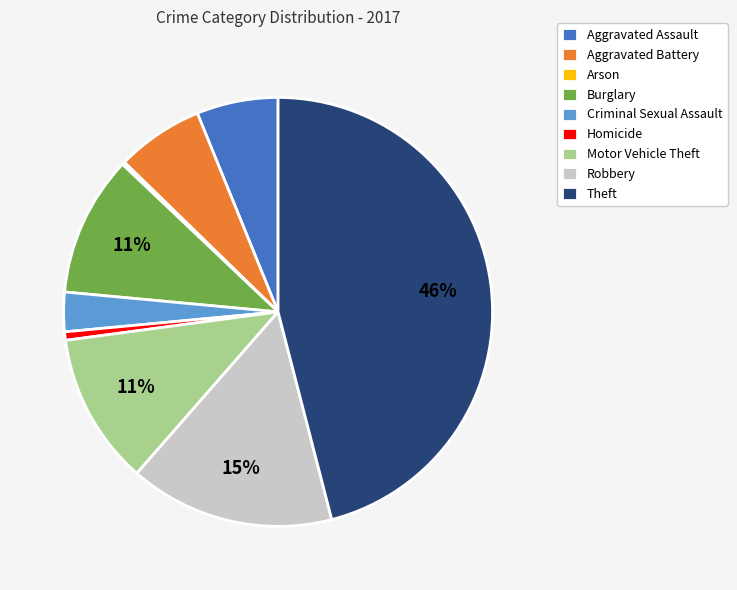

What percentage is the Robbery slice, to the nearest percent?

15%